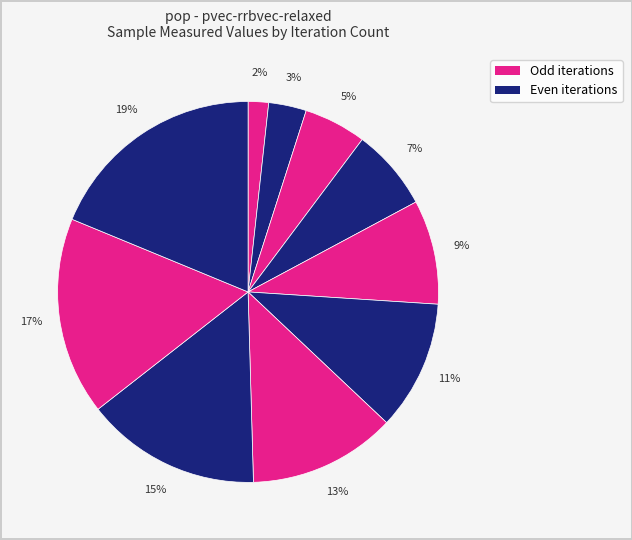

What is the largest slice in the pie chart?

18820